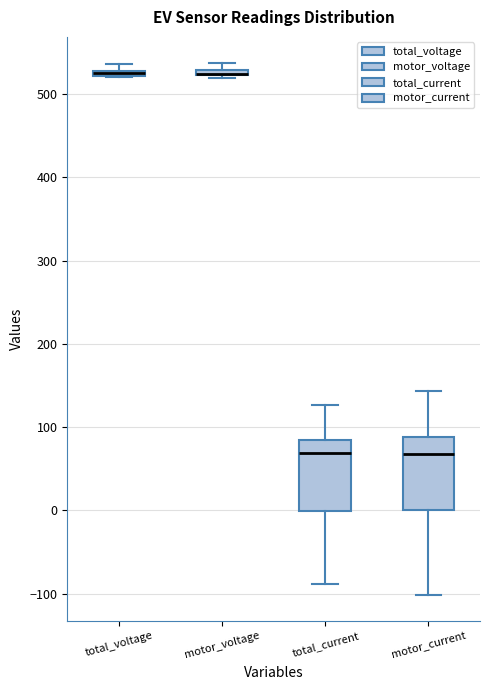

Where is the lower edge of the box for total_voltage on the y-axis? The values are not printed on the chart, so give them approximately, as read against the axis.

520